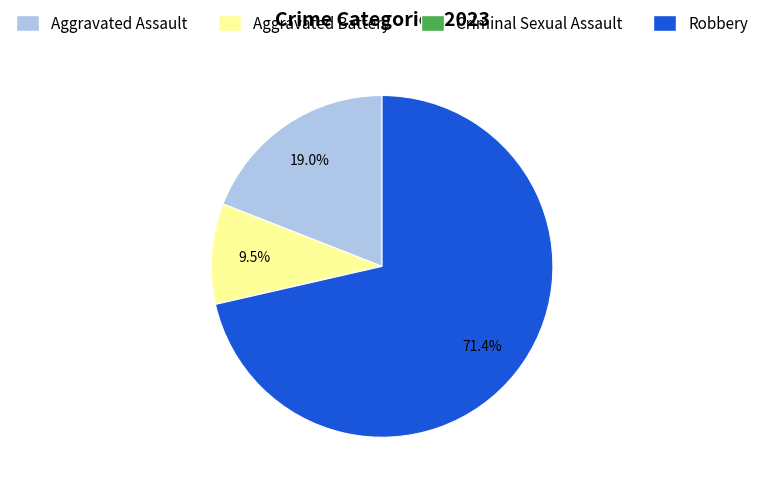

What portion of the pie excludes Aggravated Battery?

90.5%